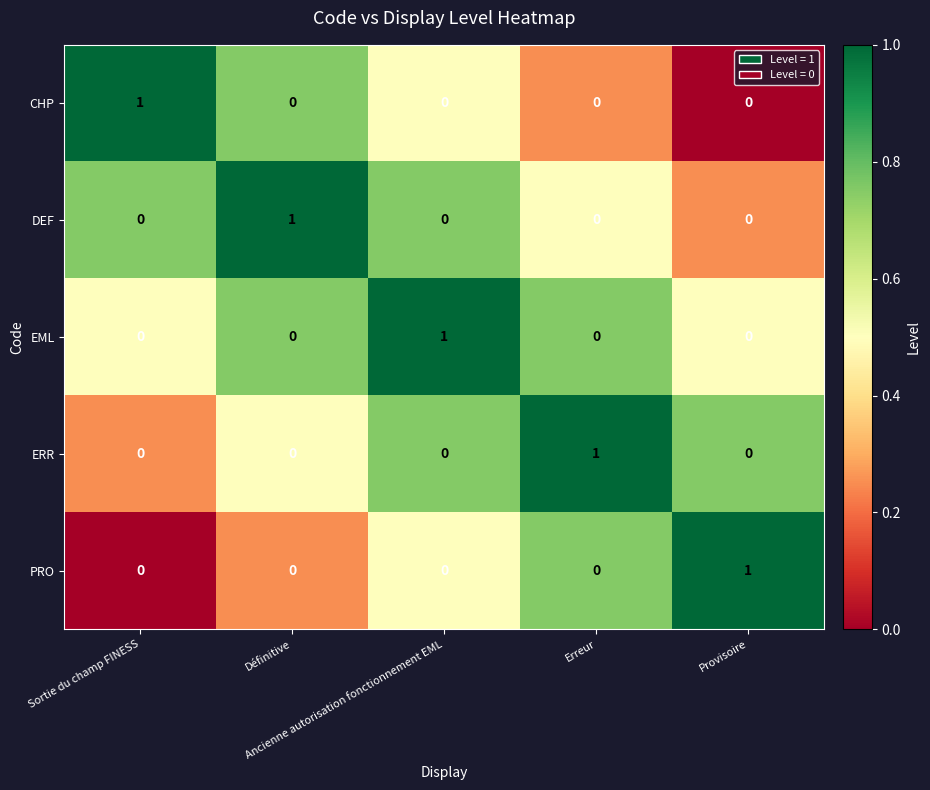

Count the ERR values in the range 0 to 1.

5